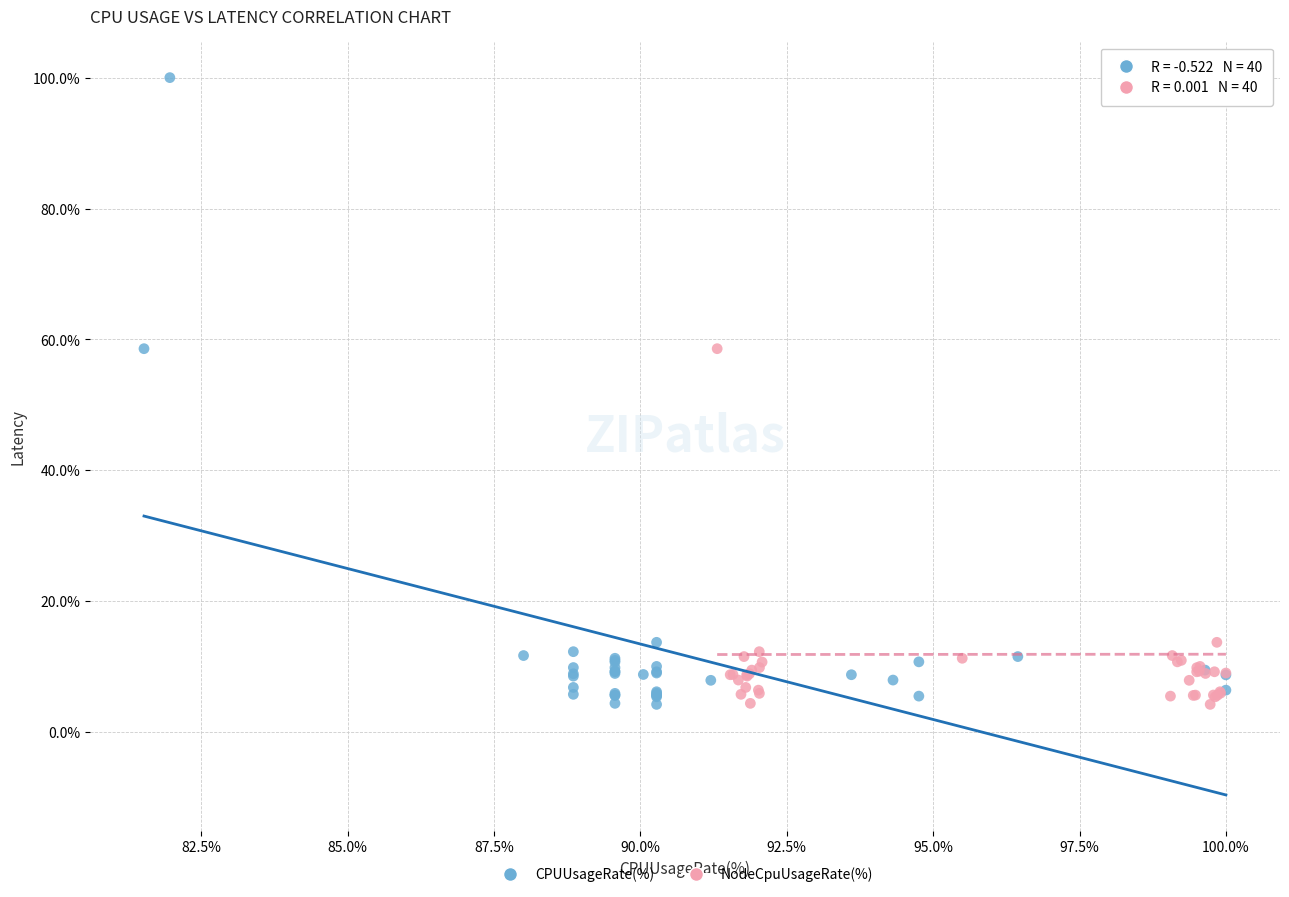

What are all the series names shown in the legend?

CPUUsageRate(%), NodeCpuUsageRate(%)